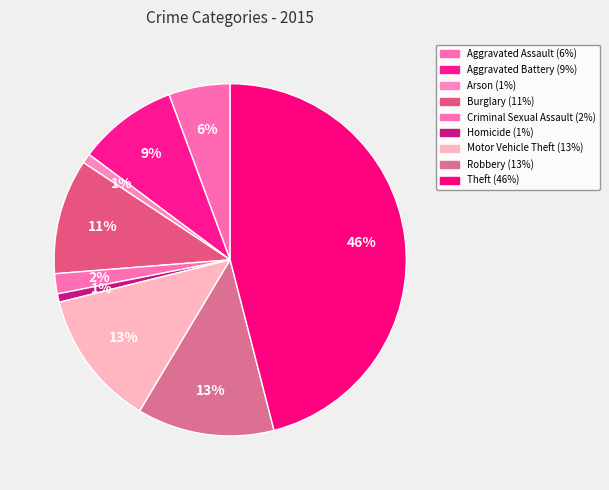

How many segments does this pie chart have?

9